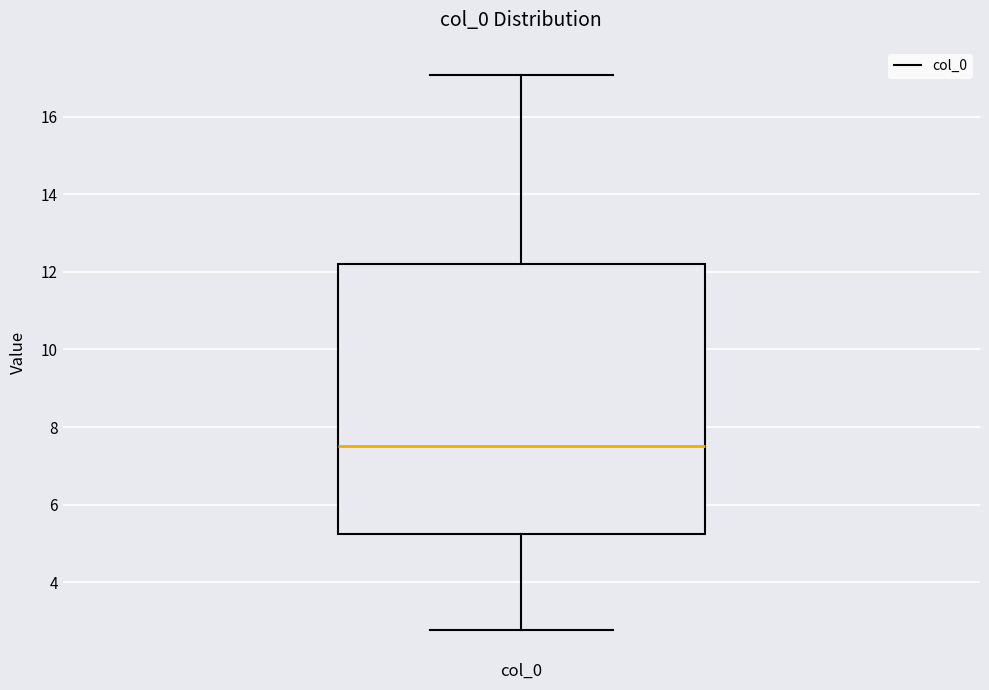

Transcribe this box plot: give where the median line is, the range the box spans, and where the two whiskers end, as read against the y-axis. The values are not printed on the chart, so give them approximately, as read against the axis.

median 7.6, box 5.2 to 12.2, whiskers 2.8 to 17.0